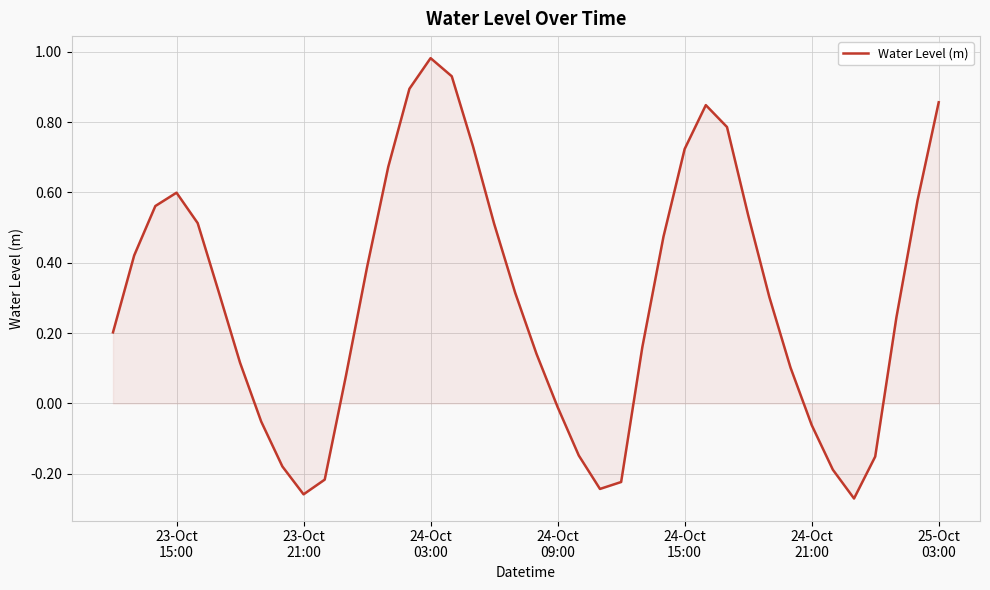

What is the difference between the maximum and minimum values?

1.3